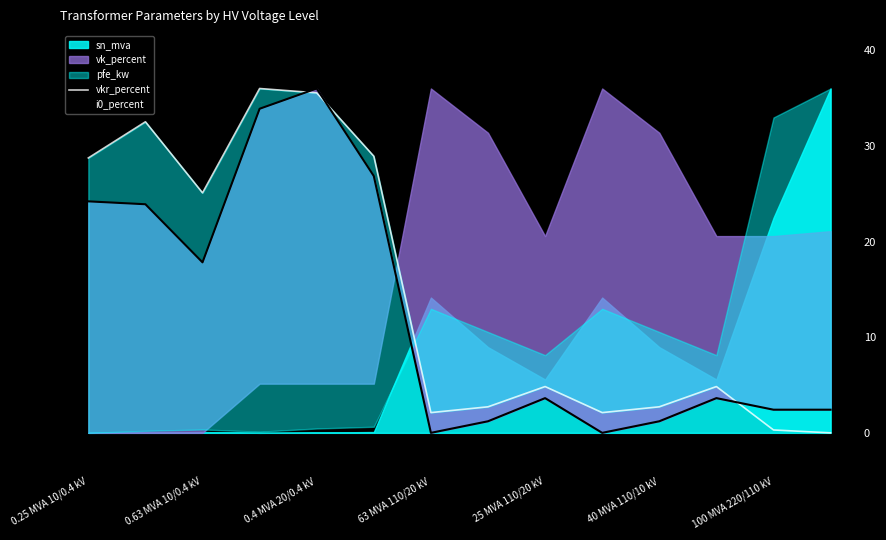

Where is the first local minimum for i0_percent?

0.63 MVA 10/0.4 kV